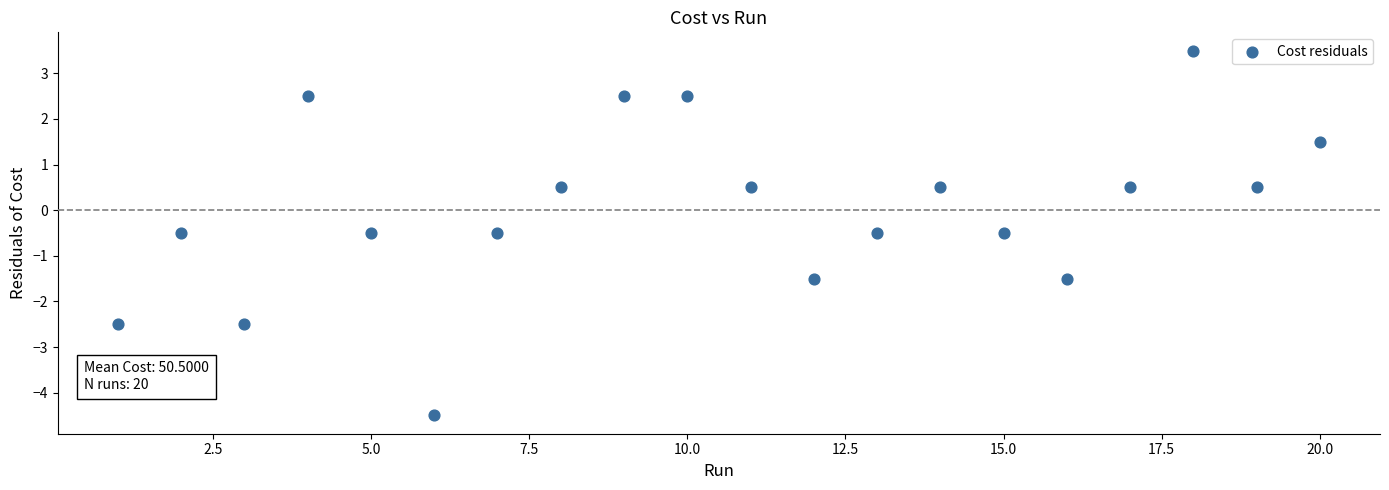

What is the range of X values (max minus min)?

19.0